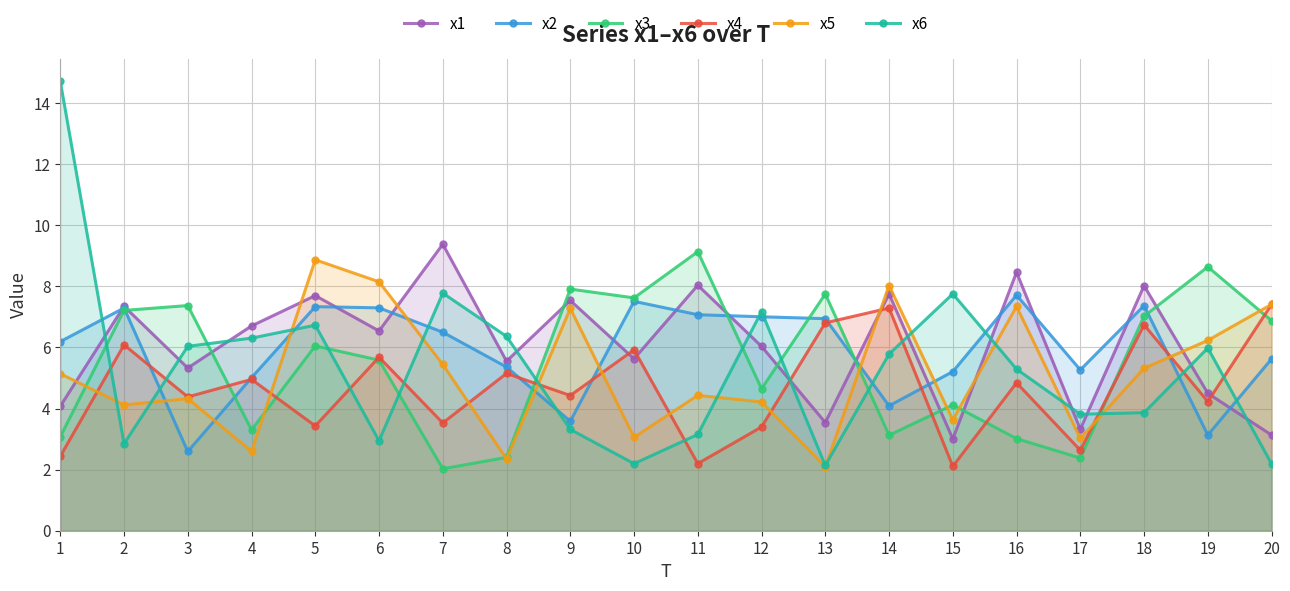

True or false: x6 has a value of 3.3 at 13.

False